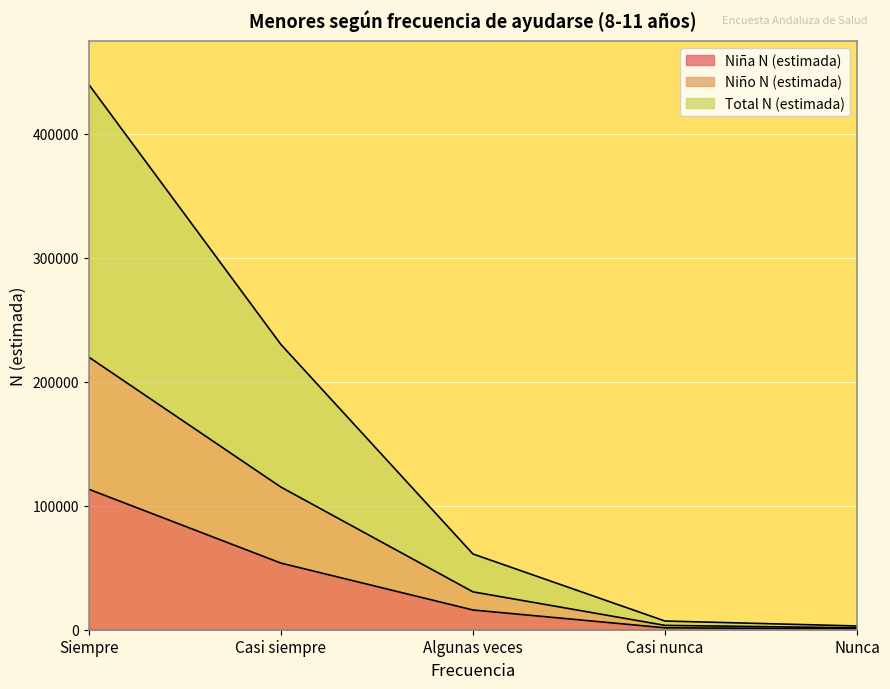

What is the highest value of the Niña N (estimada) series?

113275